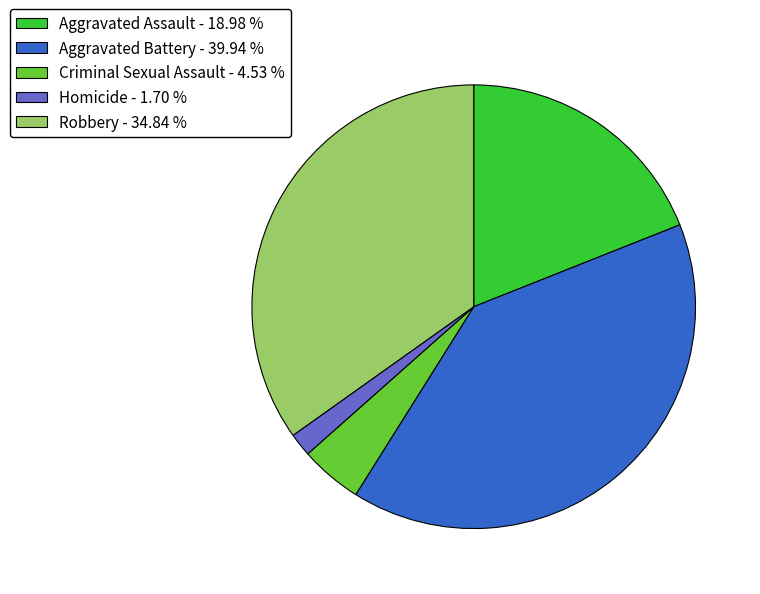

Rank the categories by value from lowest to highest.

Homicide, Criminal Sexual Assault, Aggravated Assault, Robbery, Aggravated Battery